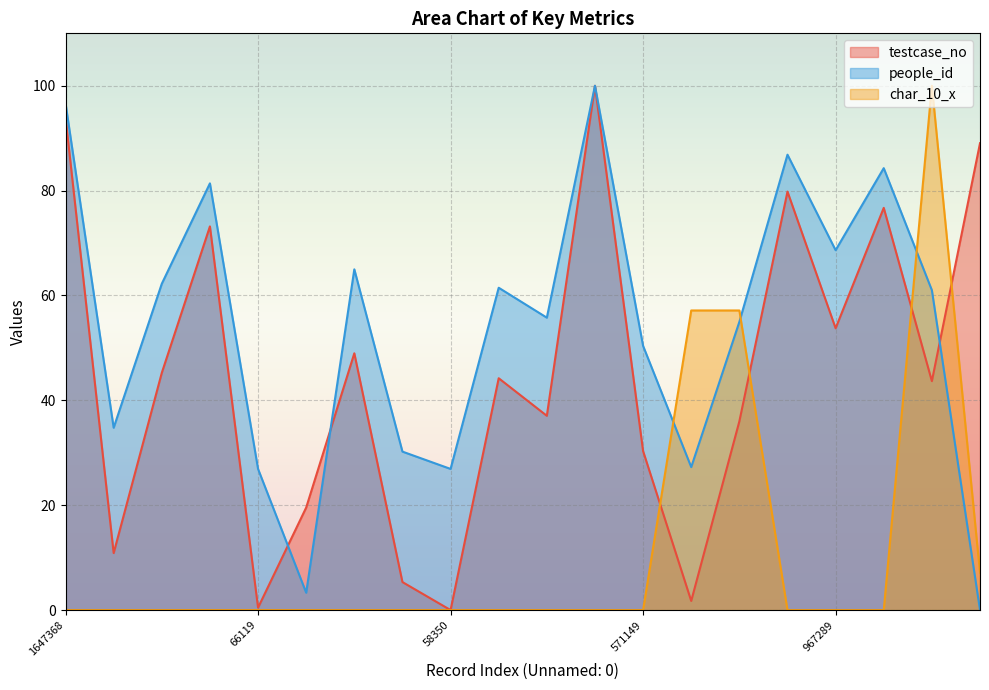

Which category has the highest value in the people_id series?

1749505